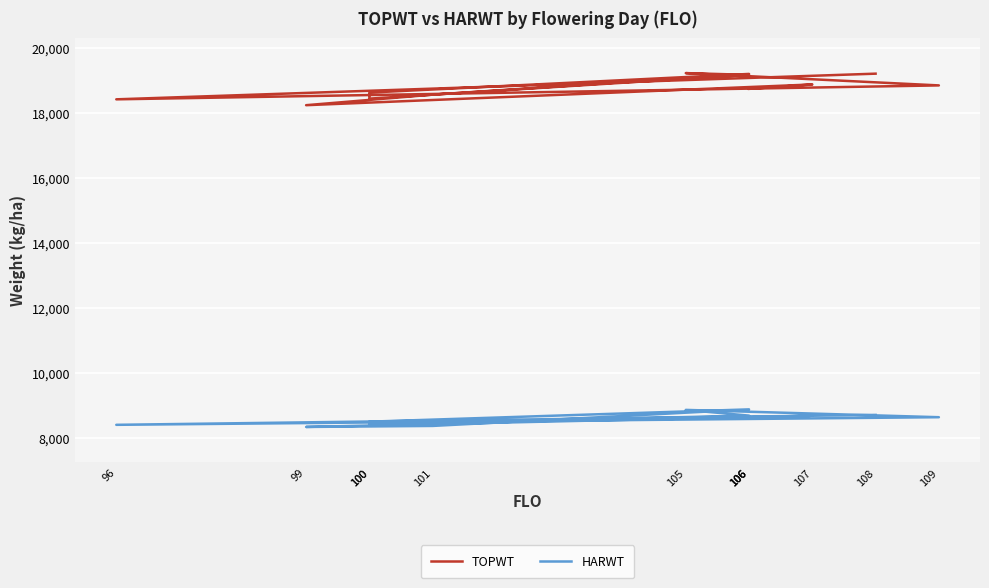

What is the difference between the TOPWT values at 106 and 108?

8